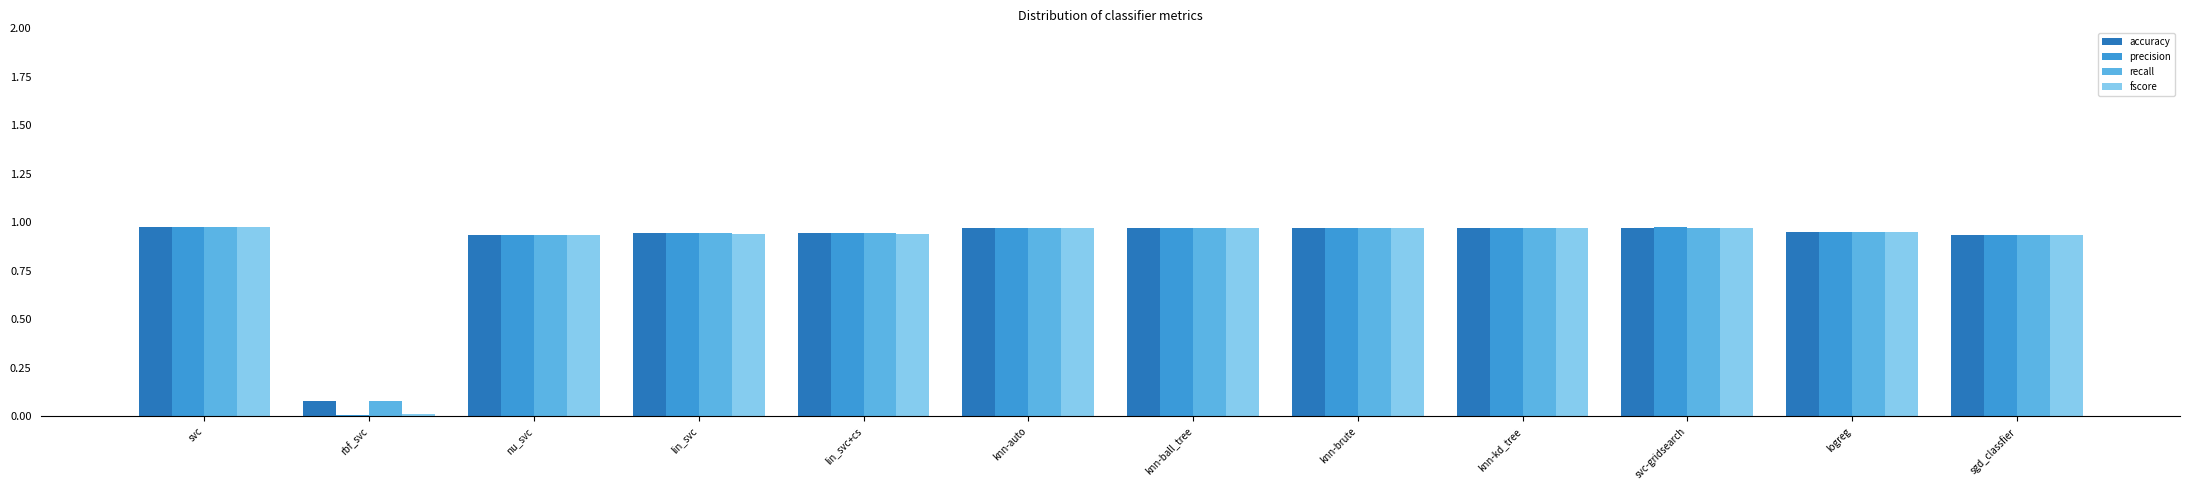

The value of recall at knn-brute is 0.3. True or false?

False